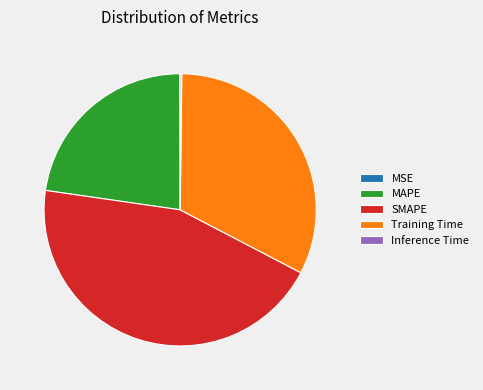

Is the sum of Training Time and SMAPE greater than half?

Yes